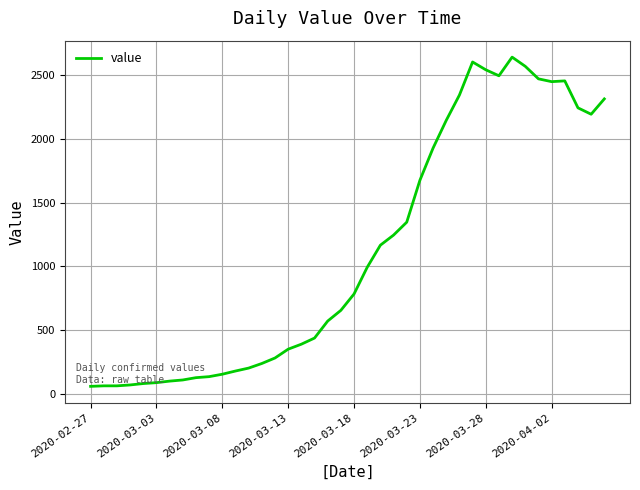

What is the greatest value displayed?

2638